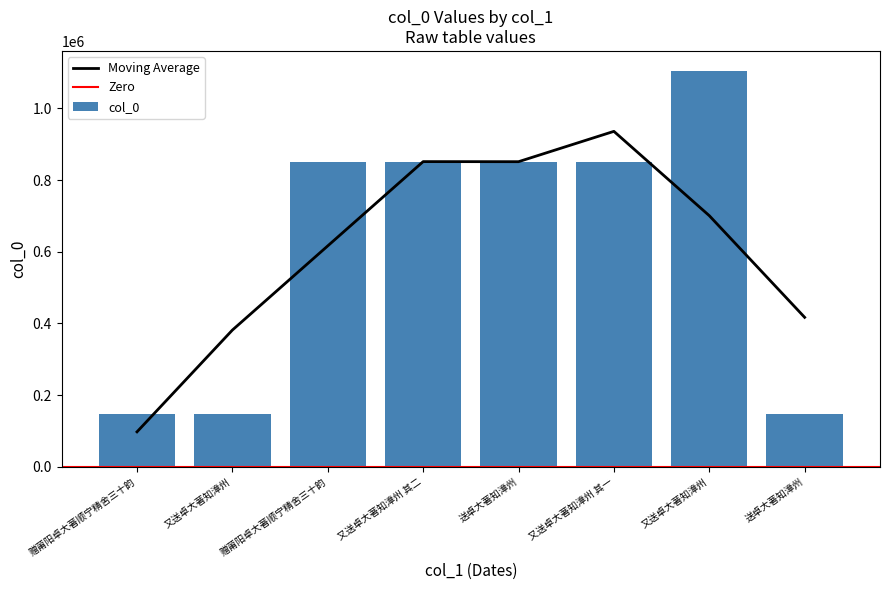

Between 送卓大著知漳州 and 赠莆阳卓大著顺宁精舍三十韵, which is larger?

赠莆阳卓大著顺宁精舍三十韵